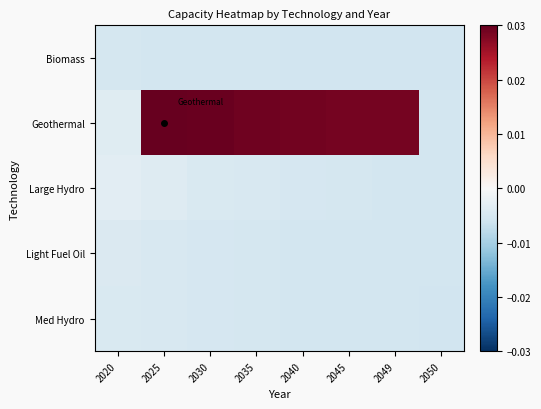

At which category does the chart reach its minimum across all series?

2050